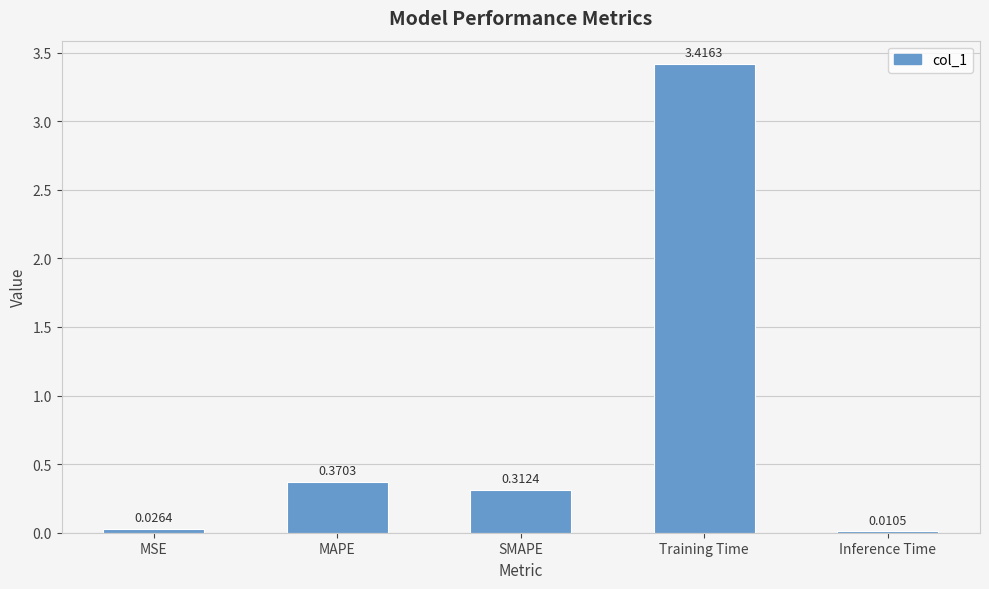

What is the sum of the values at SMAPE and MAPE?

0.7